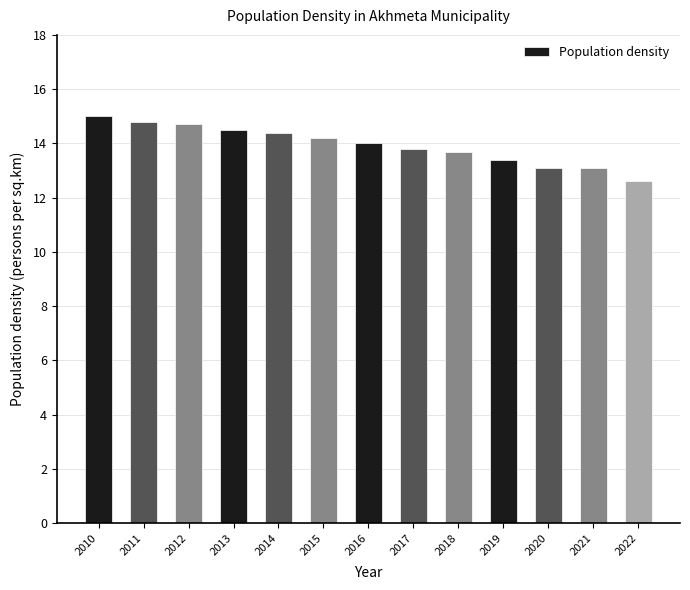

The value at 2011 is 21.7. True or false?

False